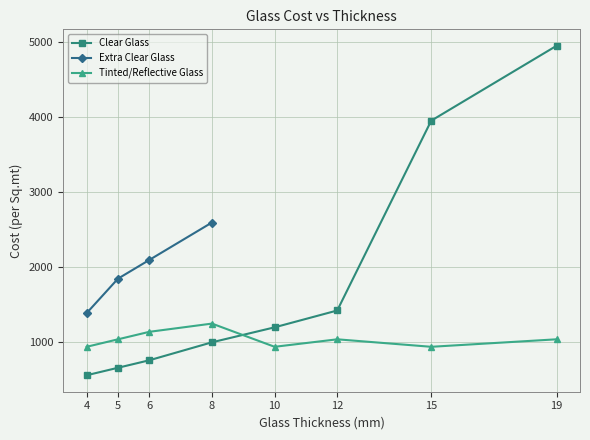

At which label does Extra Clear Glass reach its minimum?

4